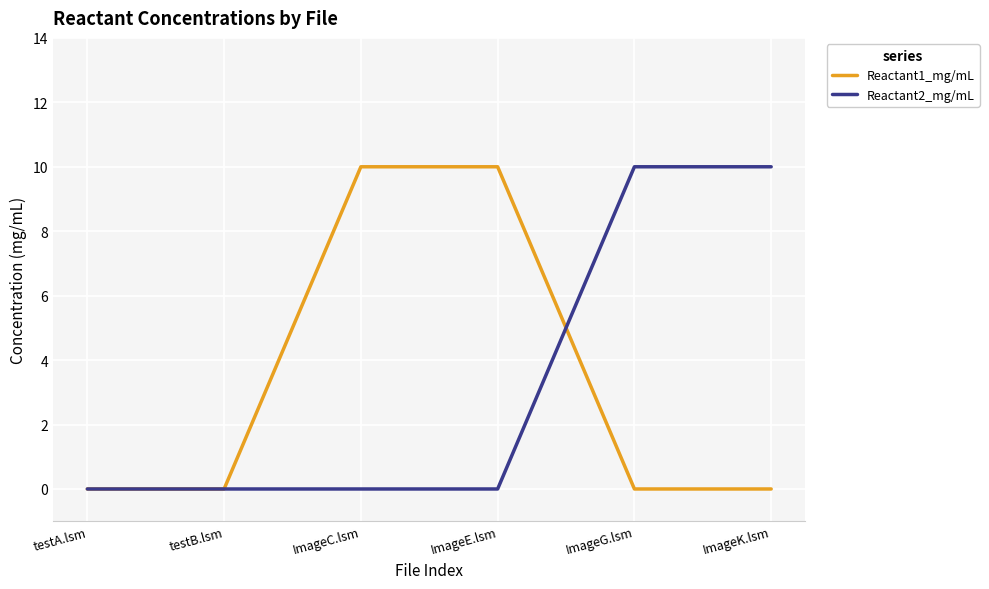

What is the average value of the Reactant2_mg/mL series?

3